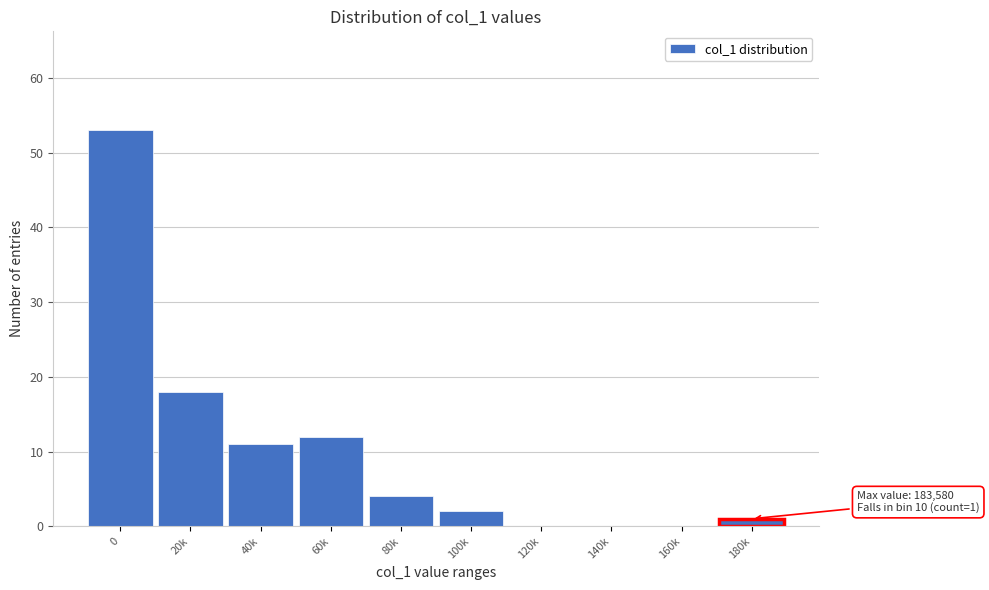

Reading left to right, transcribe all the data shown in this chart.

0=53	20k=18	40k=11	60k=12	80k=4	100k=2	120k=0	140k=0	160k=0	180k=1